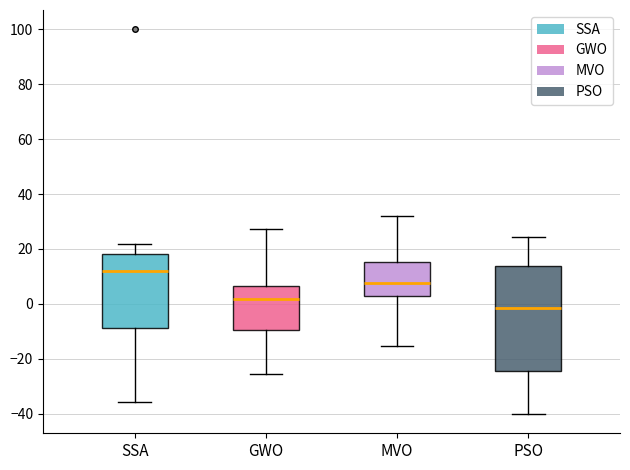

Which box has the lowest median line?

PSO